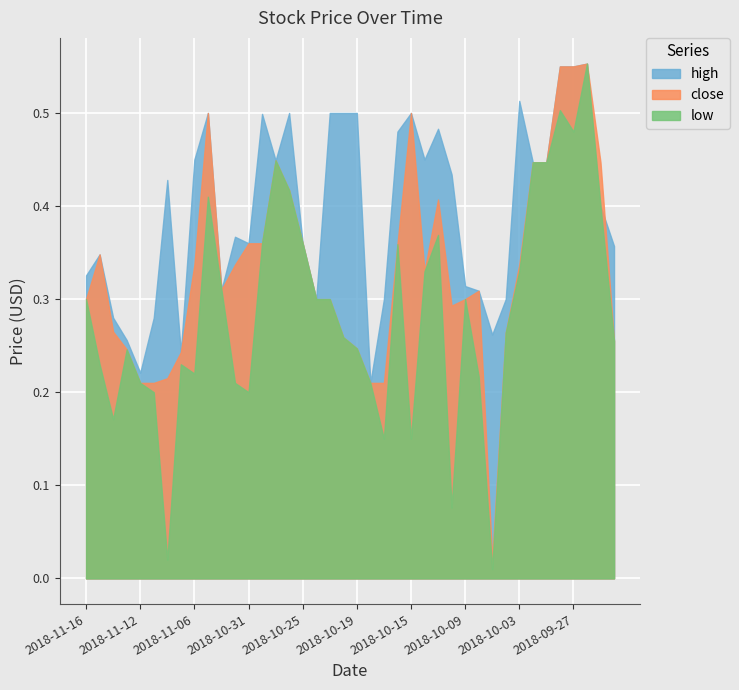

What is the difference between the highest and lowest values at 2018-11-09?

0.1